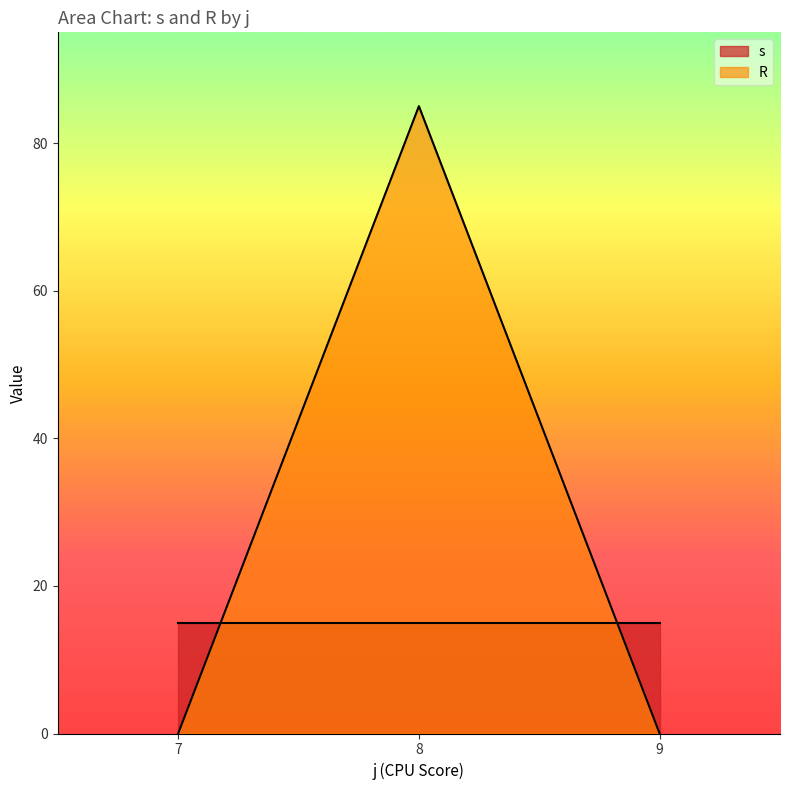

What is the difference between the second highest and second lowest values in the s series?

0